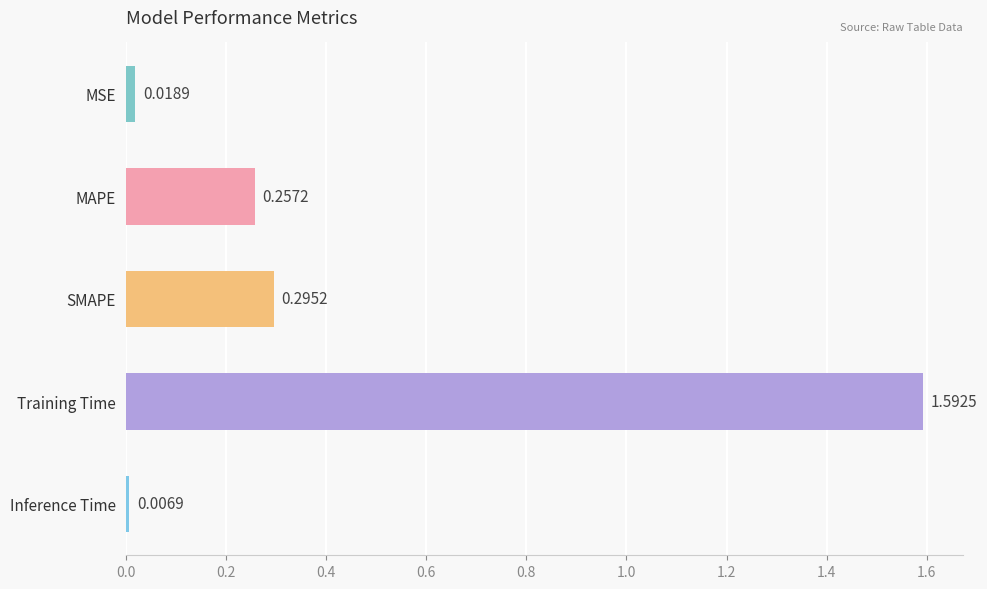

What is the label of the 3rd bar from the bottom?

SMAPE